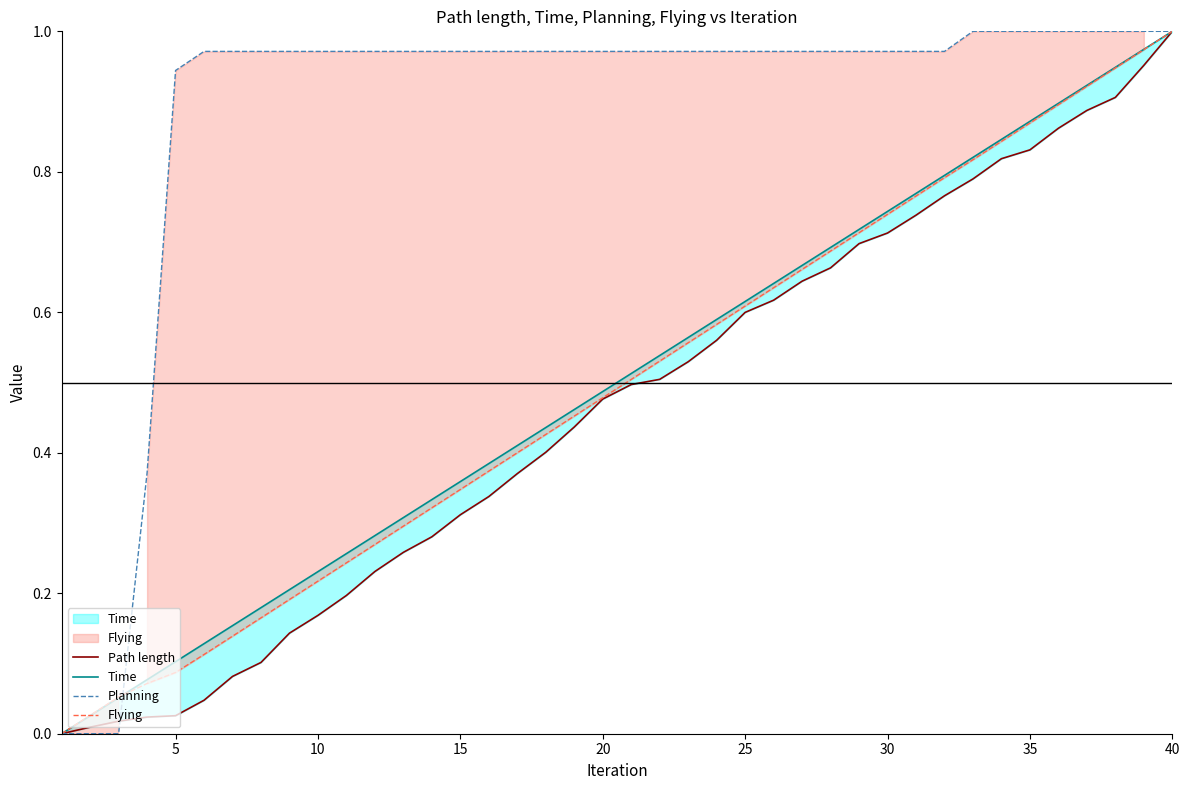

What is the difference between the second highest and second lowest values in the Flying series?

0.9